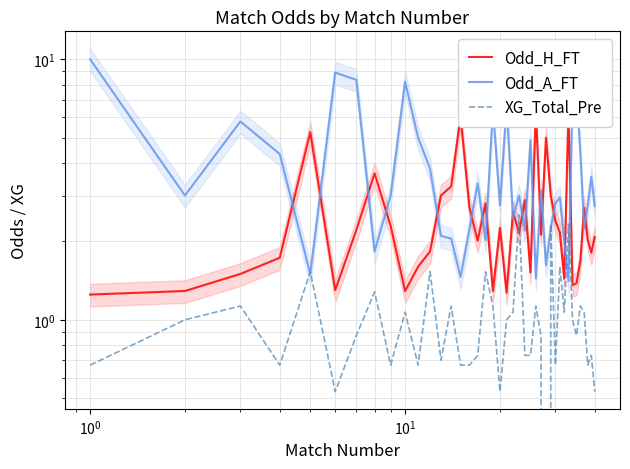

Reading left to right, extract all data points from this chart.

Odd_H_FT: 1.2	1.3	1.5	1.7	5.2	1.3	2.2	3.6	2.3	1.3	1.6	1.8	3.0	3.2	6.0	2.7	2.0	2.8	1.3	2.2	1.3	2.6	2.1	2.9	1.5	6.5	2.1	5.0	3.0	2.4	2.2	1.4	6.4	1.4	1.4	1.7	2.7	2.0	1.8	2.1
Odd_A_FT: 10.0	3.0	5.8	4.3	1.5	8.9	8.3	1.8	3.0	8.2	5.0	3.8	2.1	2.0	1.5	2.2	3.3	2.0	6.5	2.8	6.7	2.5	3.0	2.2	4.9	1.4	3.1	1.6	2.2	2.8	3.0	2.0	1.4	7.3	7.5	4.4	2.2	2.8	3.5	2.7
XG_Total_Pre: 0.7	1.0	1.1	0.7	1.5	0.5	0.9	1.3	0.7	1.1	0.7	1.5	0.7	1.1	0.7	0.7	0.7	1.5	1.1	0.5	1.0	1.1	2.5	0.7	0.7	1.1	0.9	0.0	2.3	0.7	1.6	1.1	2.3	1.0	0.9	1.1	1.1	0.7	0.7	0.5